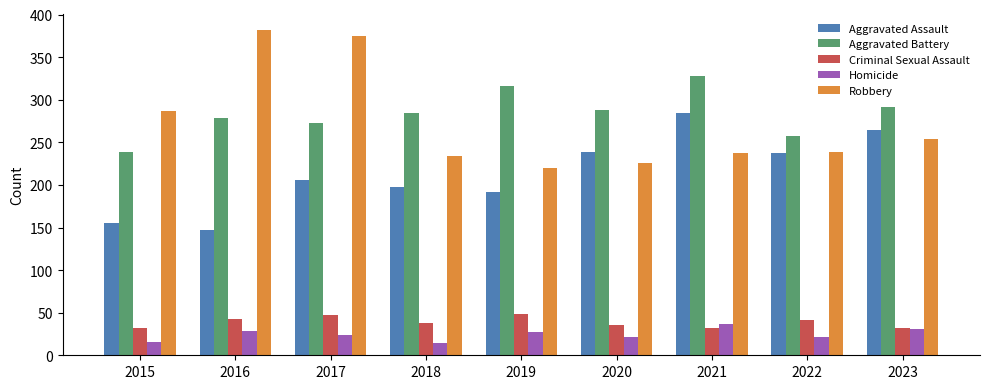

What is the difference between the highest and lowest values at 2023?

261